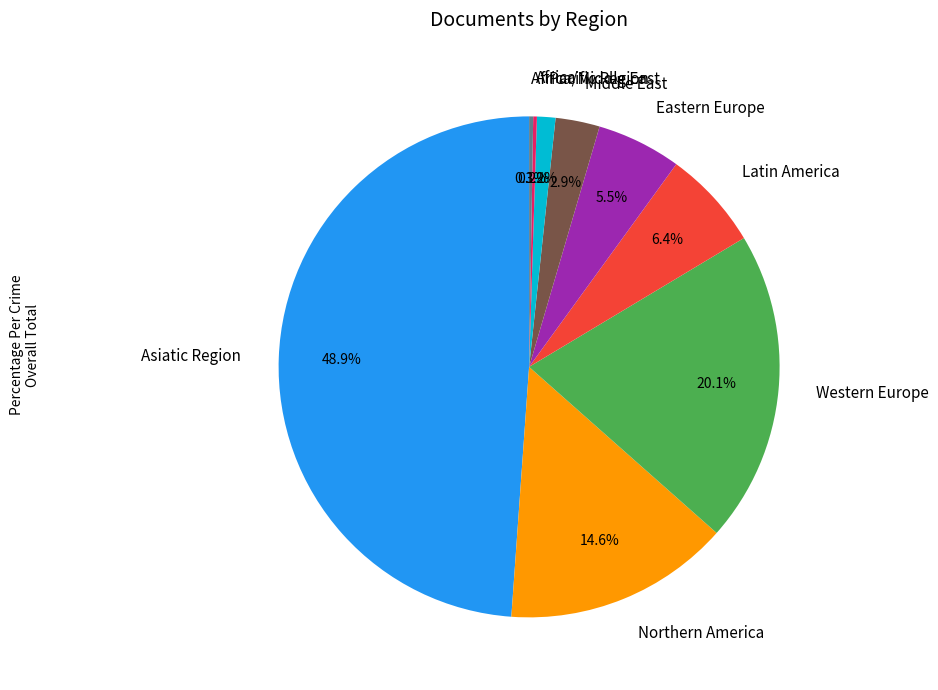

Which slice is the largest?

Asiatic Region